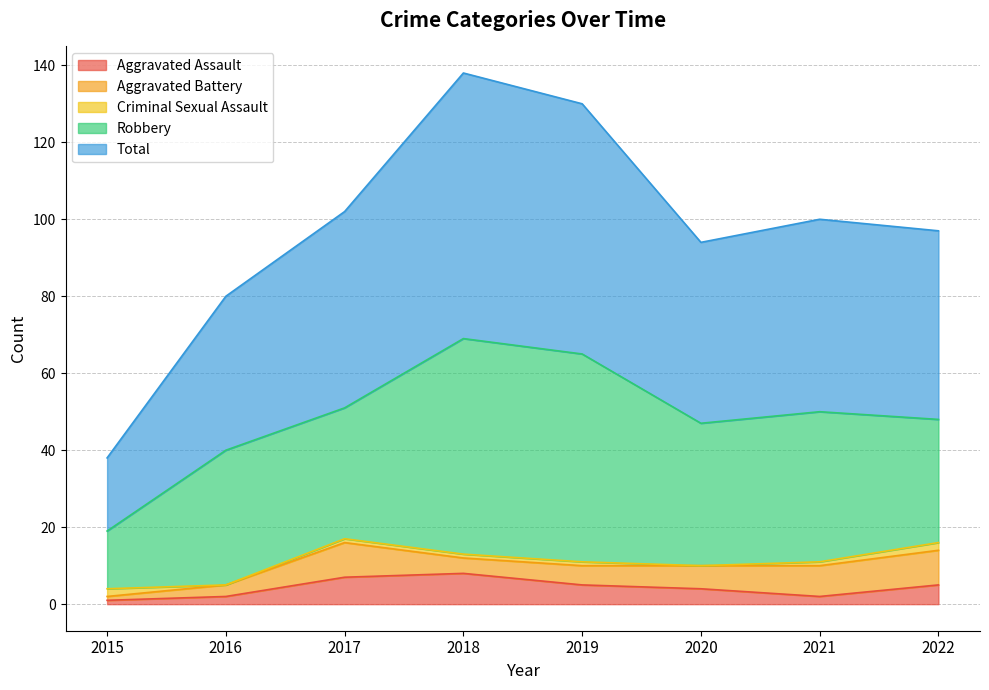

True or false: Total and Aggravated Assault intersect in this chart.

False